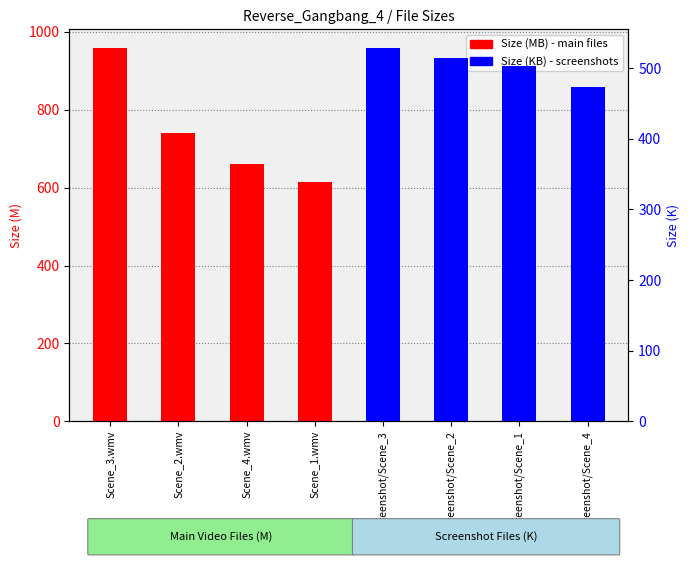

Which category has the lowest value in the Size (MB) series?

Scene_1.wmv